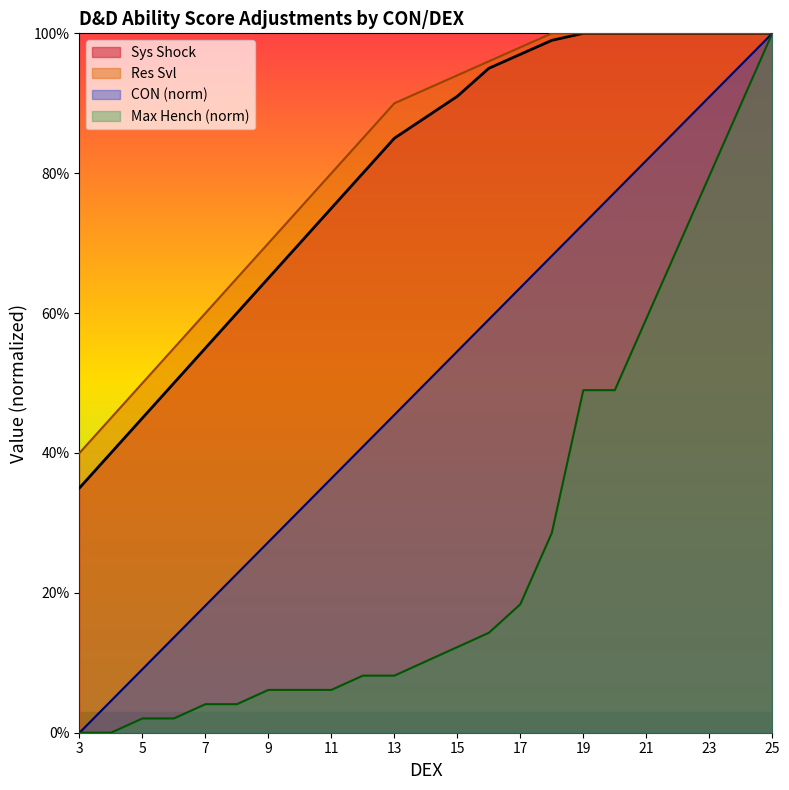

What are all the series names shown in the legend?

Sys Shock, Res Svl, CON (norm), Max Hench (norm)